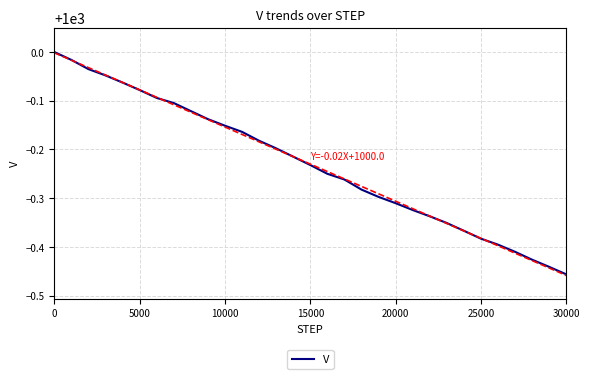

Where is V nearest to the value 999?

30000